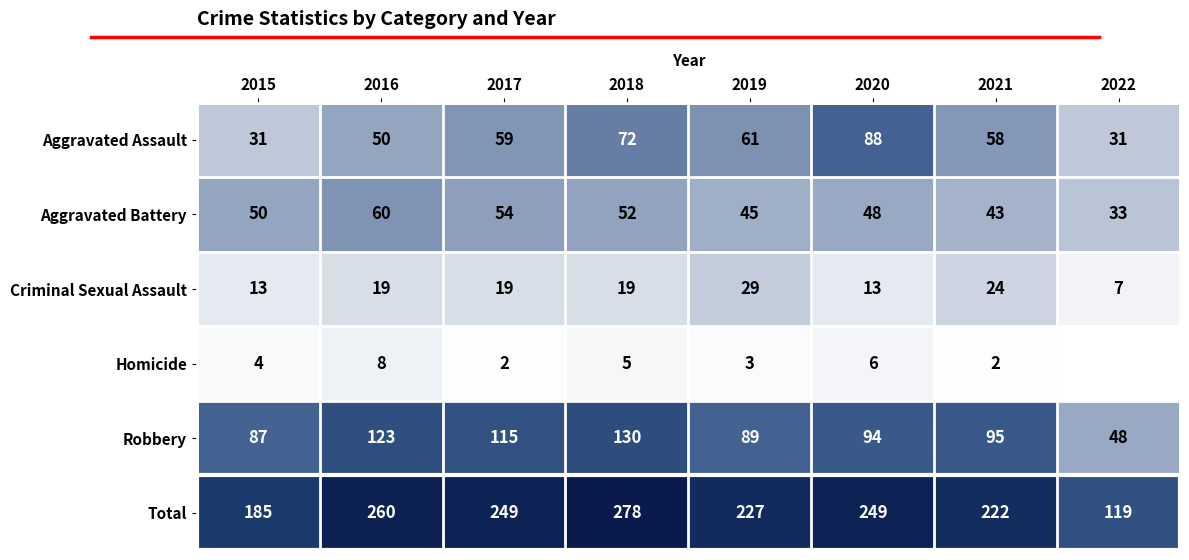

At which label does Criminal Sexual Assault reach its minimum?

2022